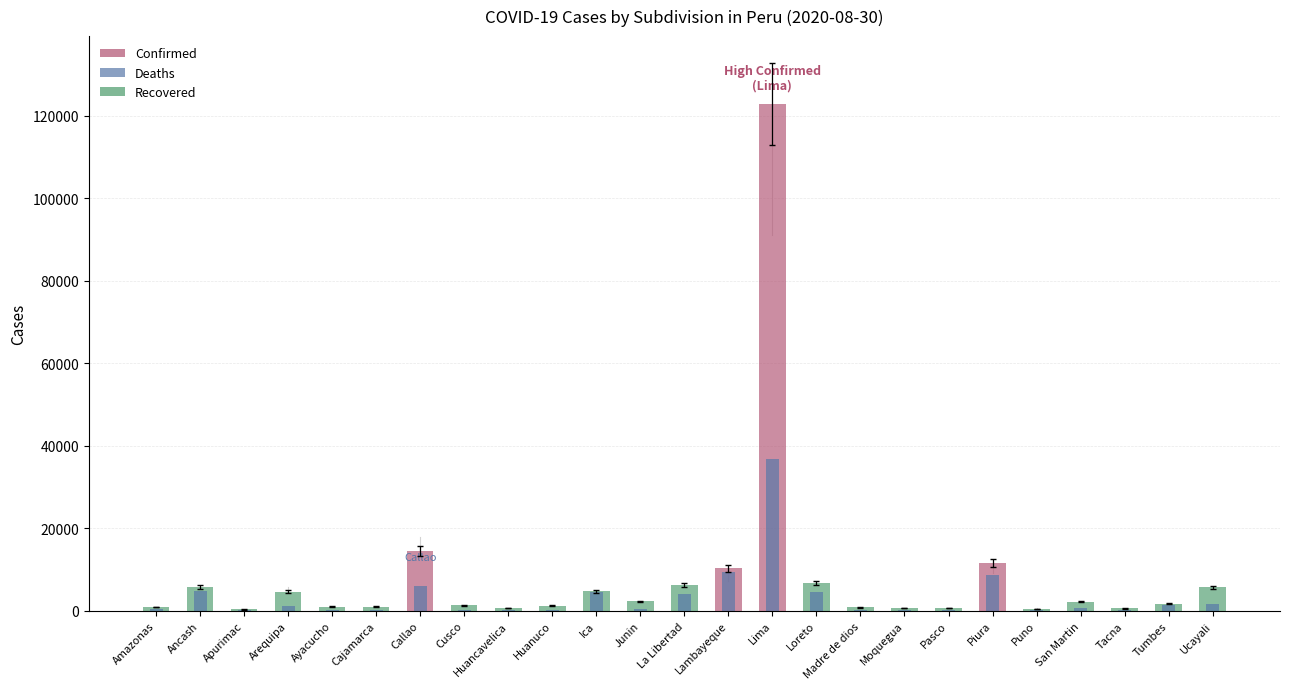

Rank the series by their maximum value, from highest to lowest.

Confirmed, Deaths, Recovered